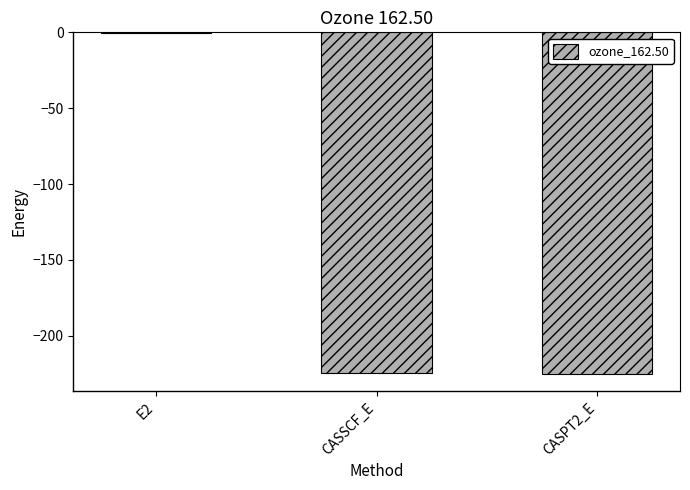

How many data points are above -224?

1